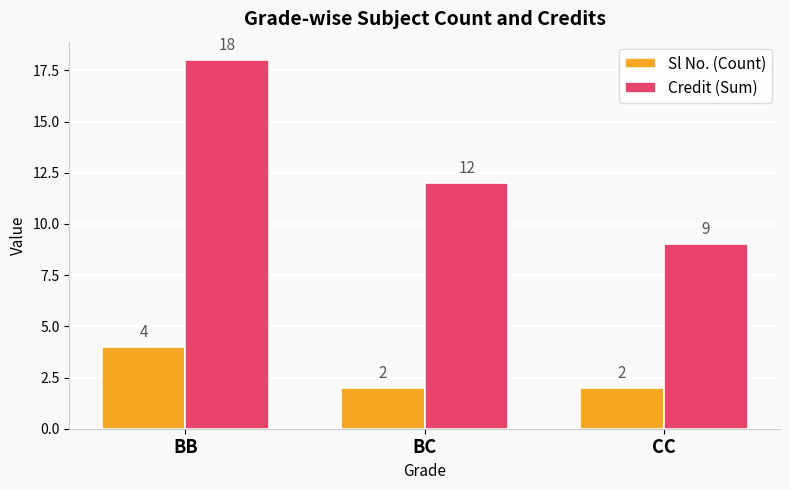

What is the difference between the highest and lowest values at BC?

10